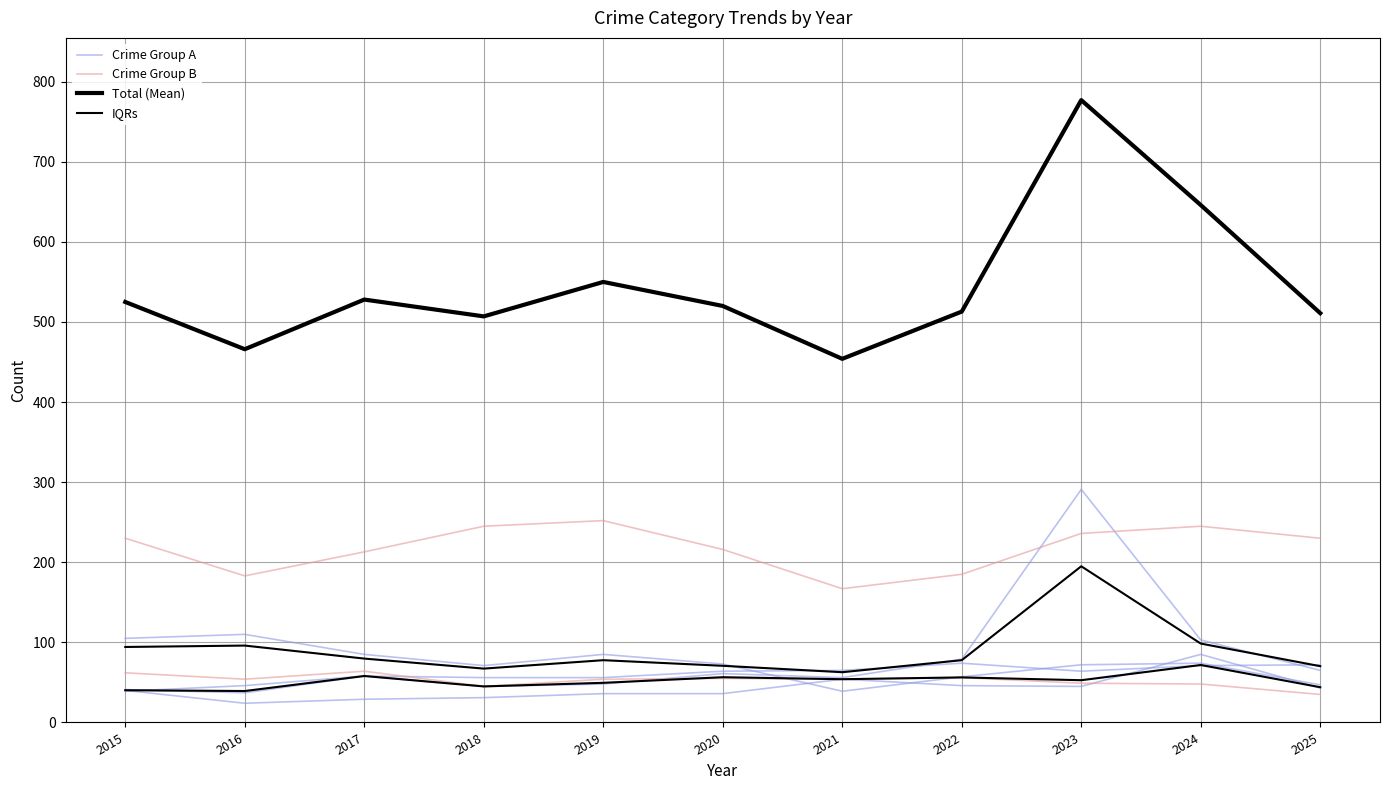

What is the lowest value of the Total (Mean) series?

454.0